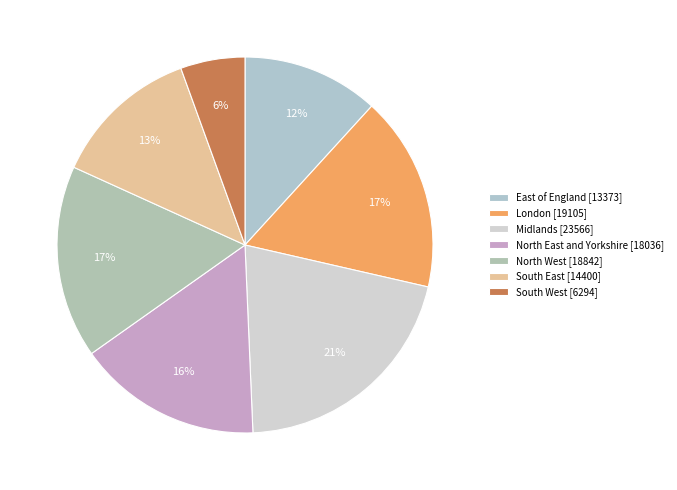

Rank the categories by value from highest to lowest.

Midlands, London, North West, North East and Yorkshire, South East, East of England, South West